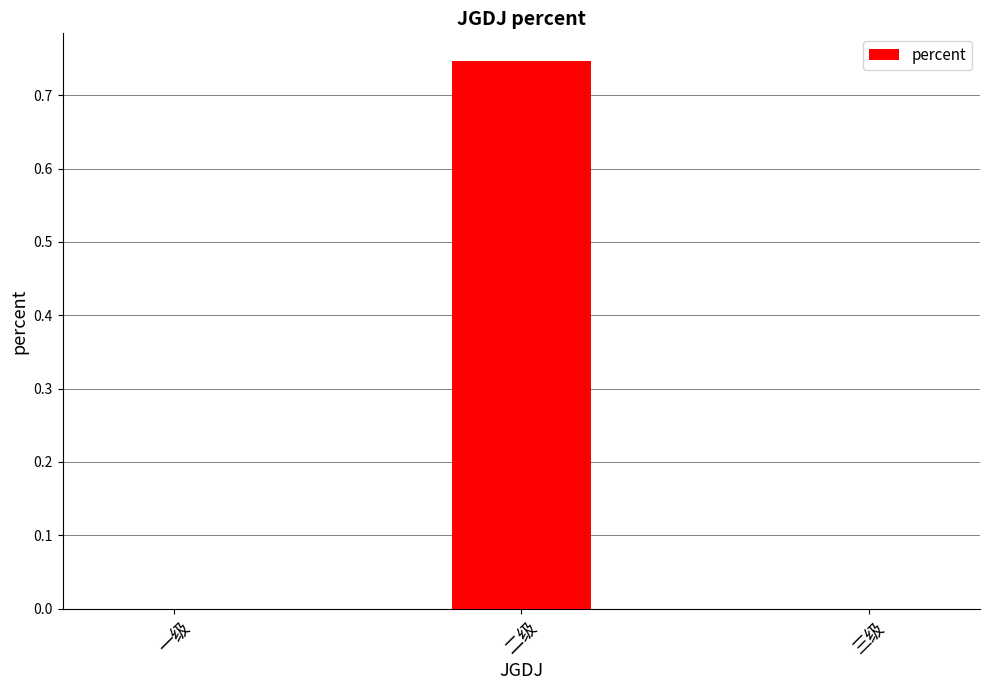

The chart shows a value of 0.2 at 三级. True or false?

False